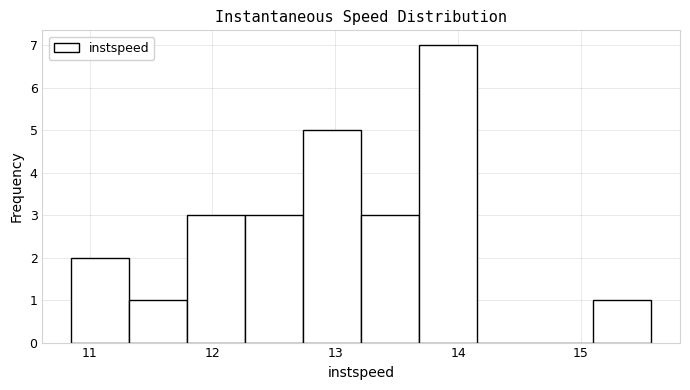

What is the height of the bar covering 12.7 to 13.2 on the x-axis? Neither the bar edges nor the heights are printed on the chart, so give them approximately, as read against the axes.

5